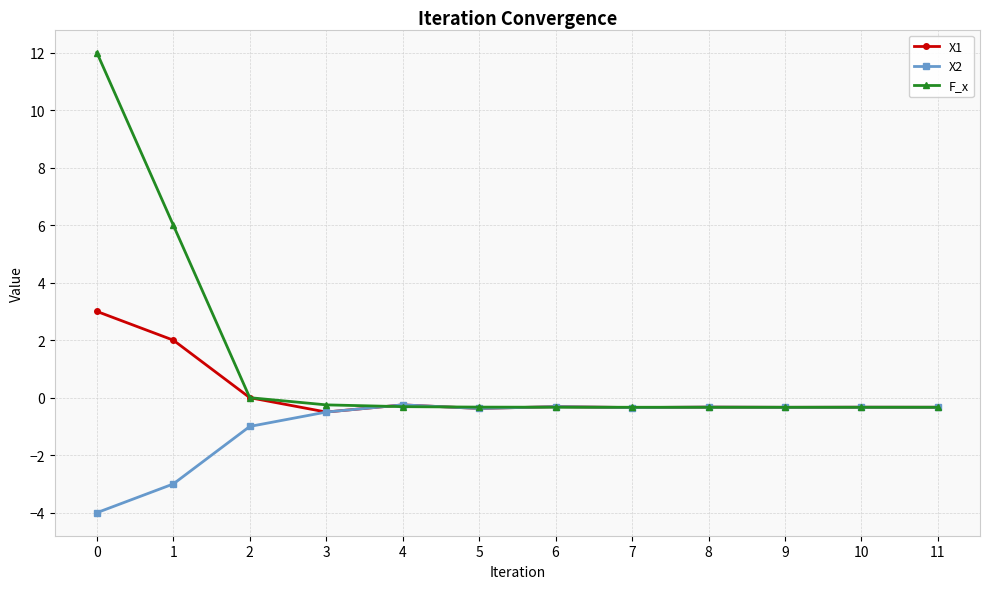

True or false: X1 has a value of -0.4 at 5.

True